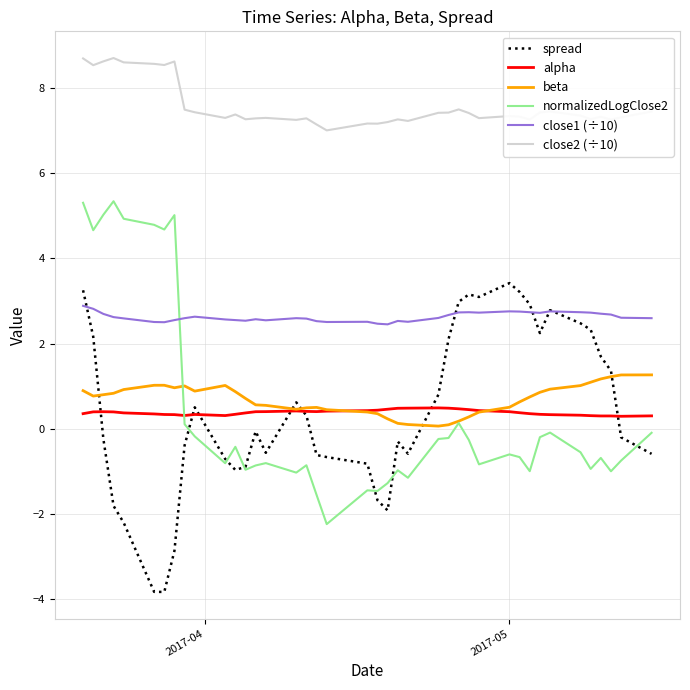

Count the number of data series in this chart.

6